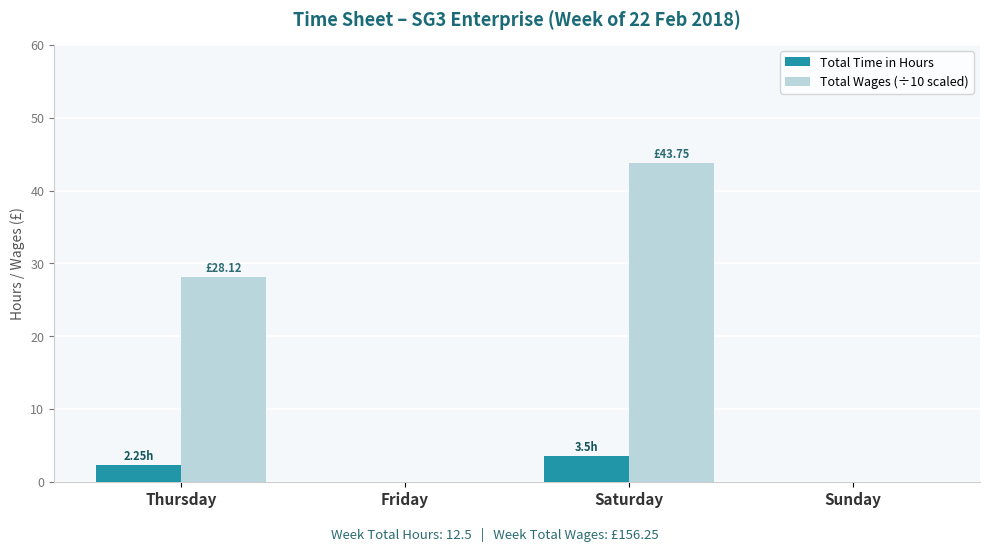

Is the value of Total Time in Hours at Sunday greater than the value of Total Wages (÷10 scaled) at Thursday?

No